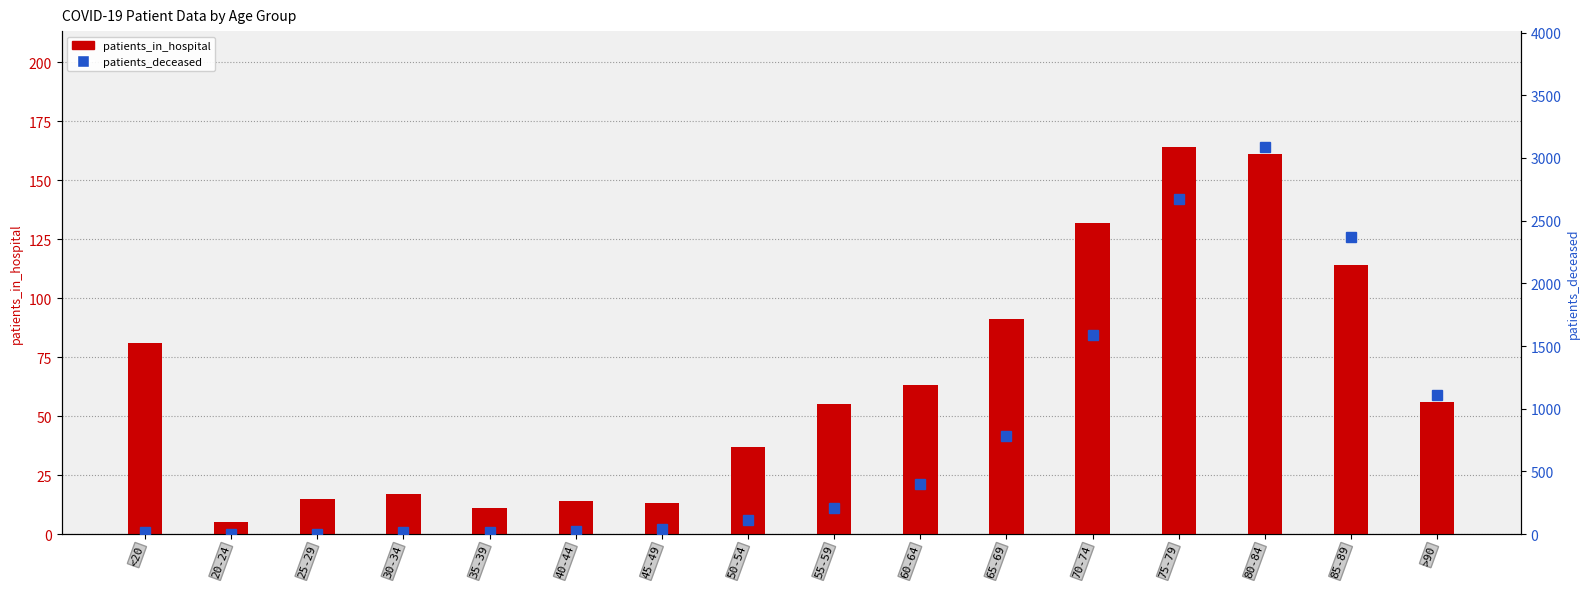

What are all the series names shown in the legend?

patients_in_hospital, patients_deceased